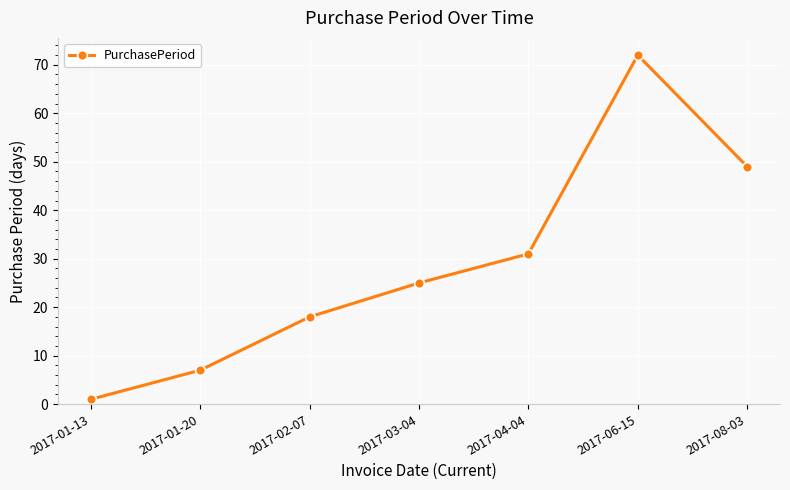

True or false: the data shows 12 at 2017-01-20.

False